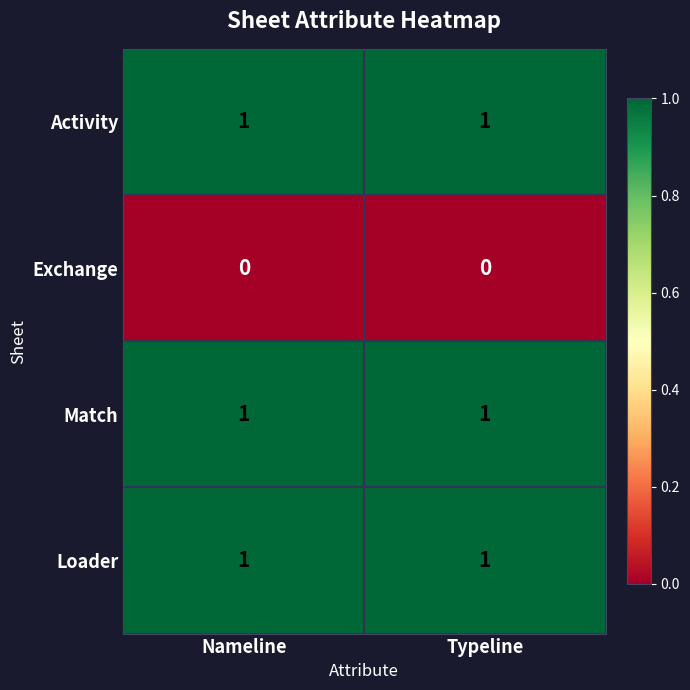

True or false: Exchange has a value of 0 at Nameline.

True